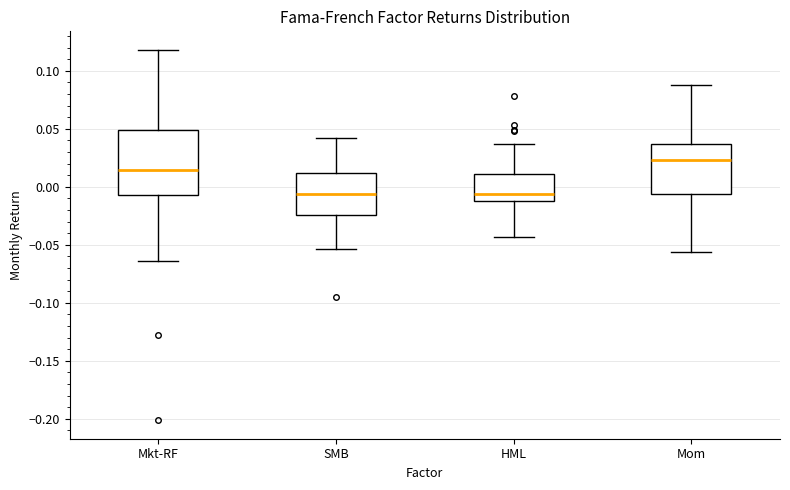

Reading left to right, transcribe this box plot: for each box, give where its median line is, the range the box spans, and where its two whiskers end, as read against the y-axis. The values are not printed on the chart, so give them approximately, as read against the axis.

Mkt-RF: median 0.015, box -0.005 to 0.050, whiskers -0.065 to 0.120
SMB: median -0.005, box -0.025 to 0.010, whiskers -0.055 to 0.045
HML: median -0.005, box -0.010 to 0.010, whiskers -0.045 to 0.035
Mom: median 0.025, box -0.005 to 0.035, whiskers -0.055 to 0.090